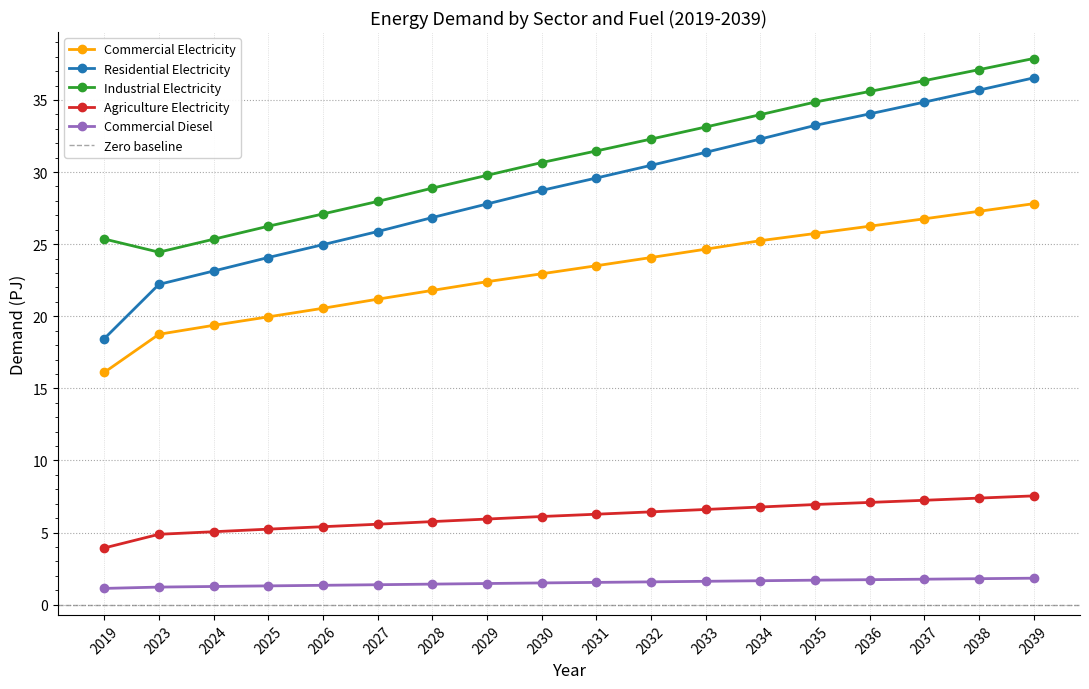

Where is E5AGRELE nearest to the value 5?

2024